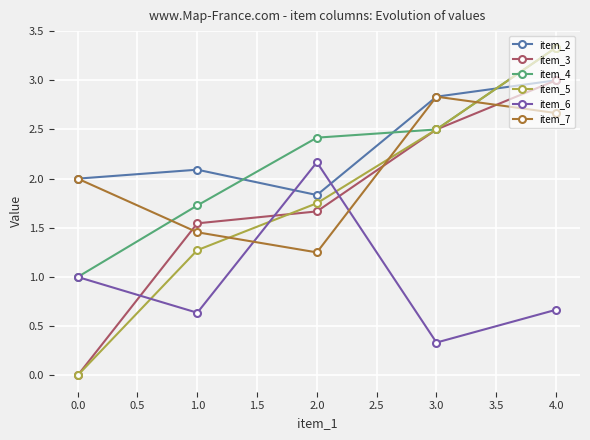

What is the total value across all series at 1.0?

8.7